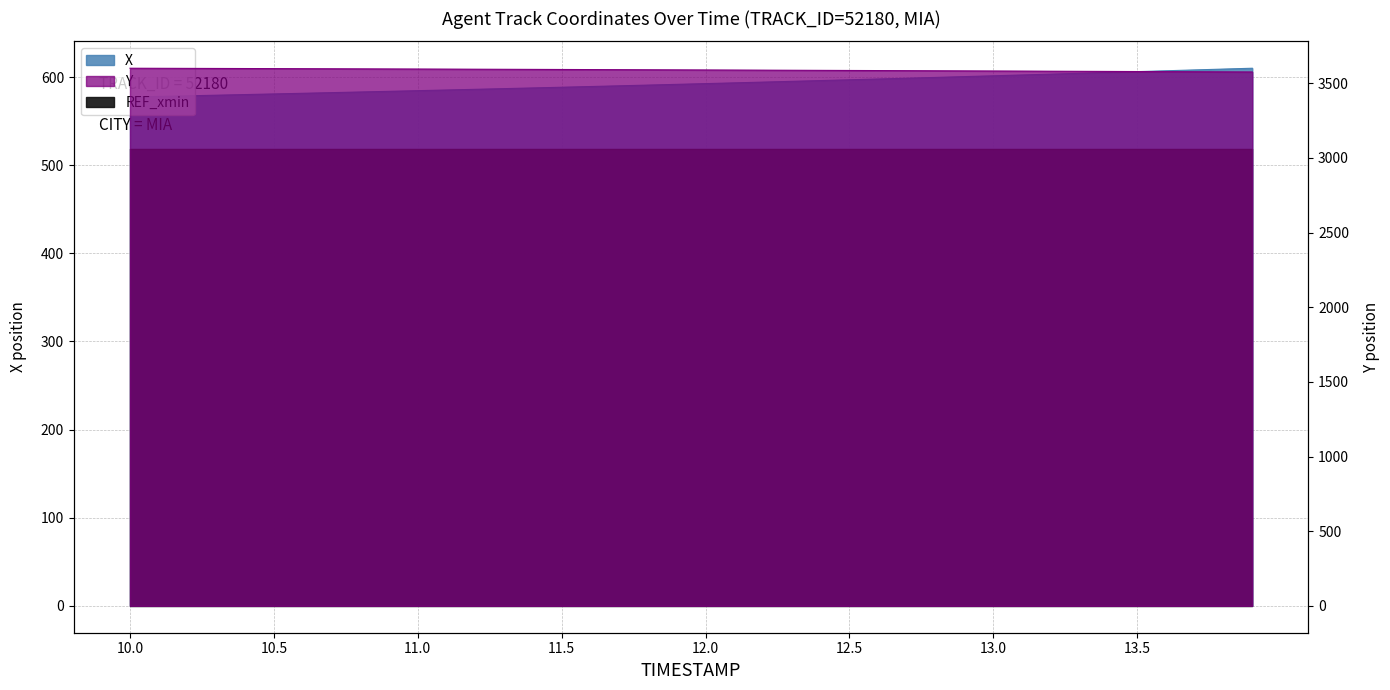

Is it true that Y equals 3588.6 at 12.0?

True